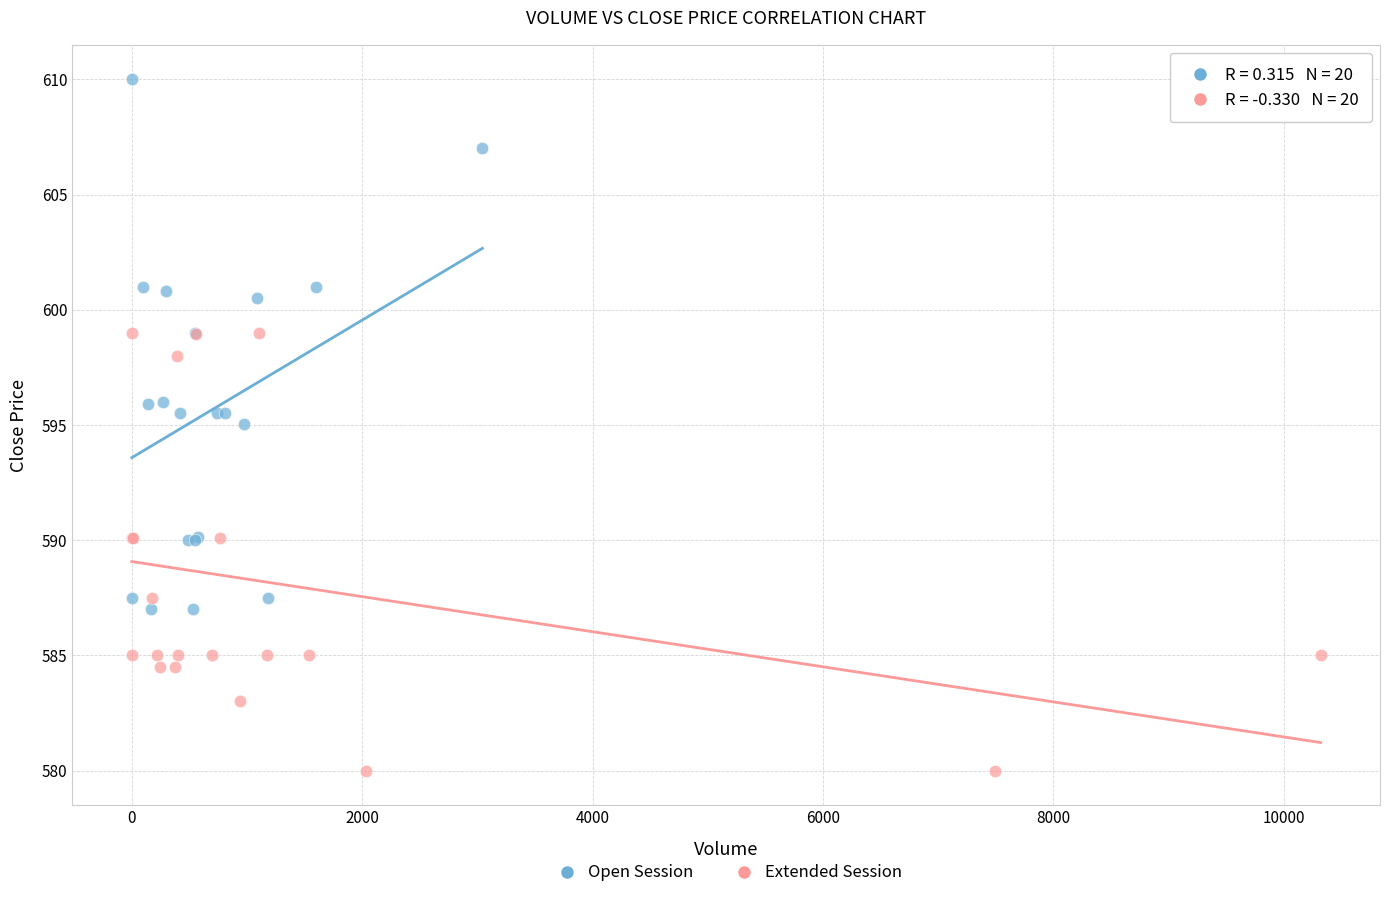

Which series has the largest Y range (max minus min)?

Open Session